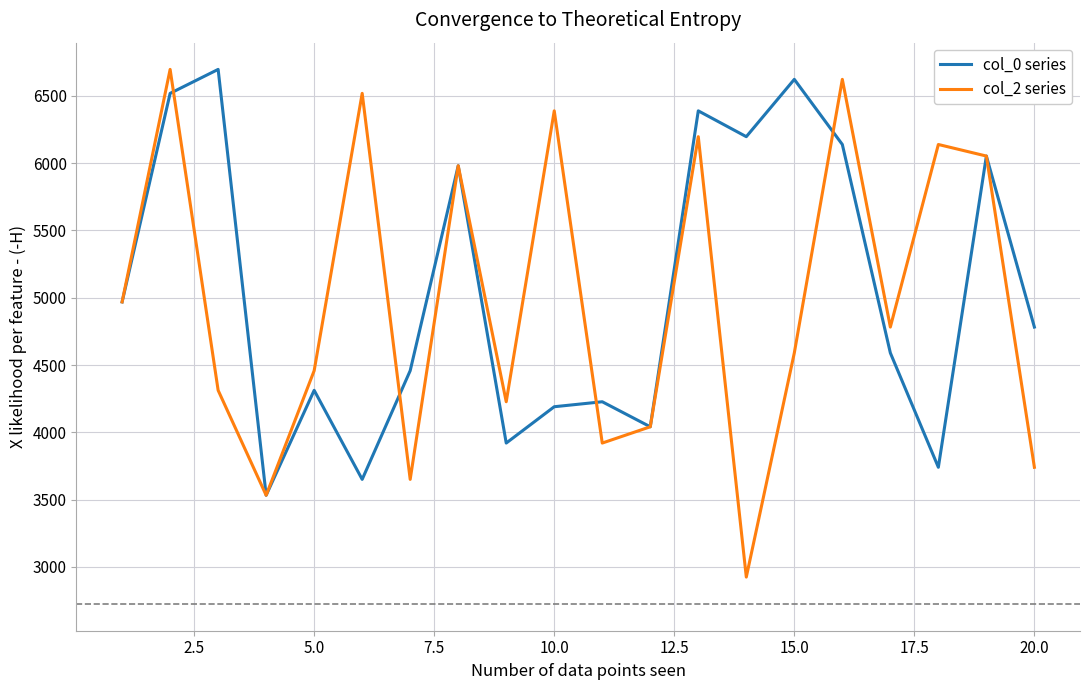

Which series has the widest spread of values?

col_2 series